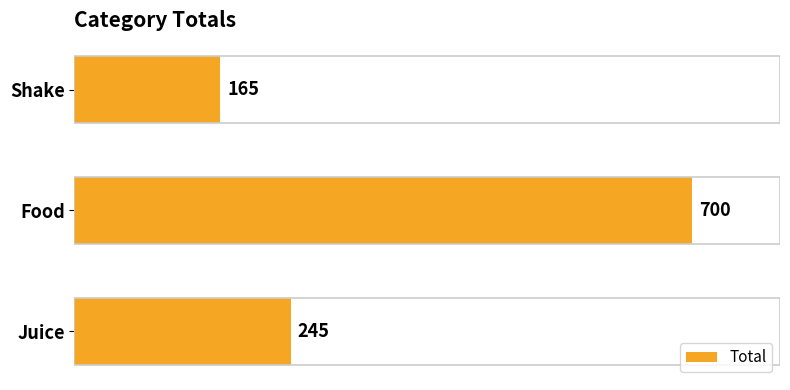

At which label is the value closest to 432?

Juice